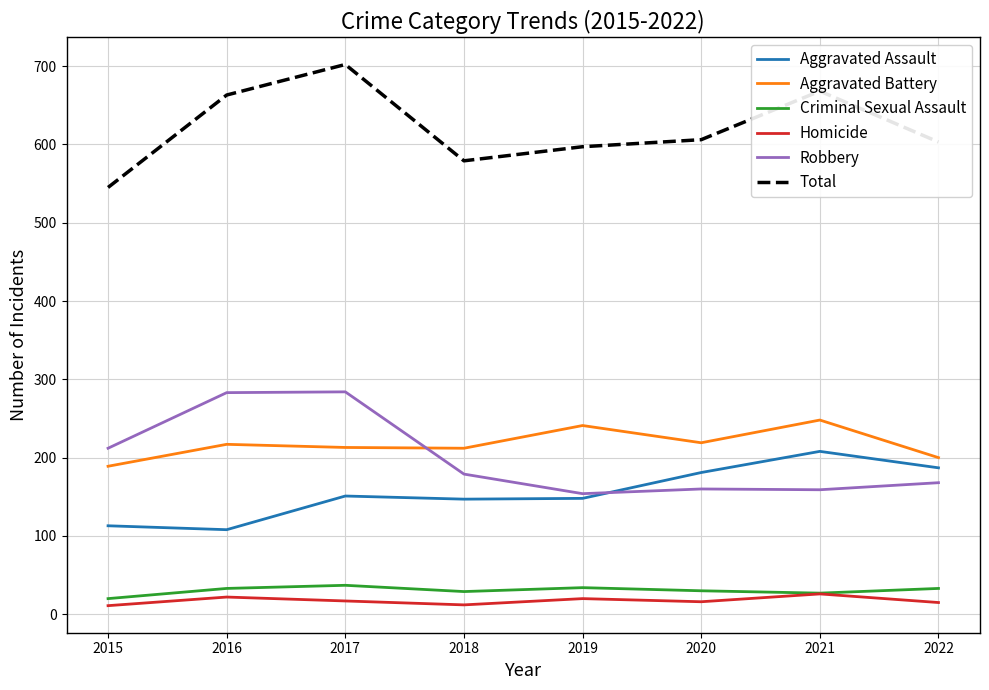

Read the Total value at 2015, to the nearest 5.

545